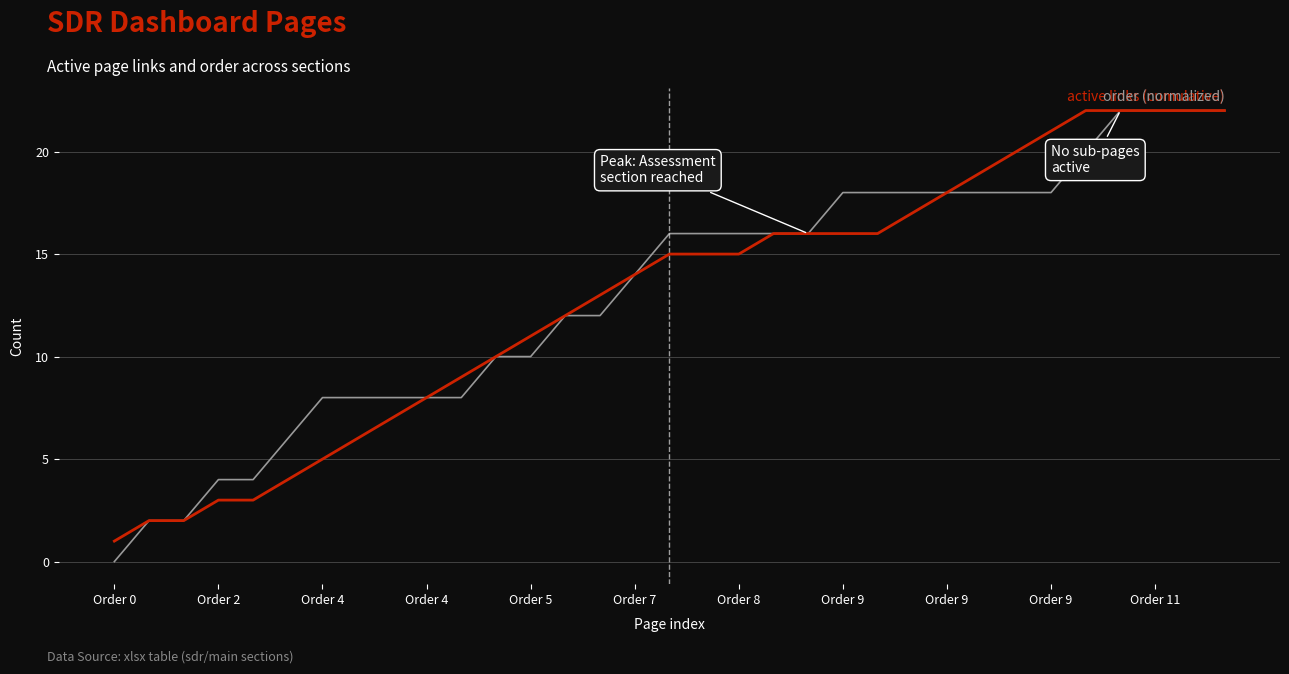

What is the label of the 10th point from the left?

Order 4